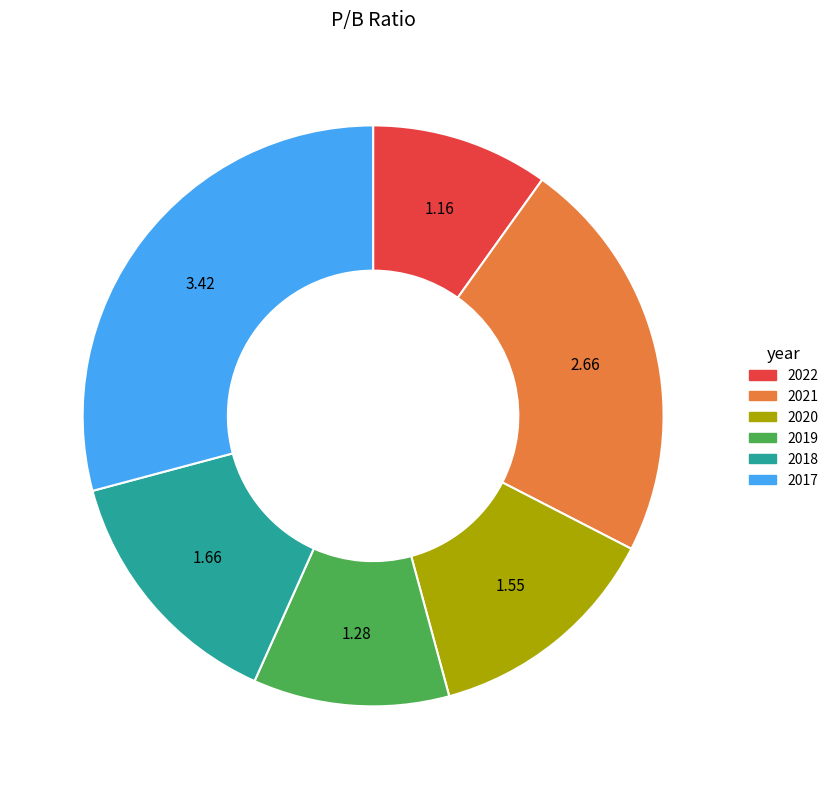

Is 2017 the majority of the pie?

No